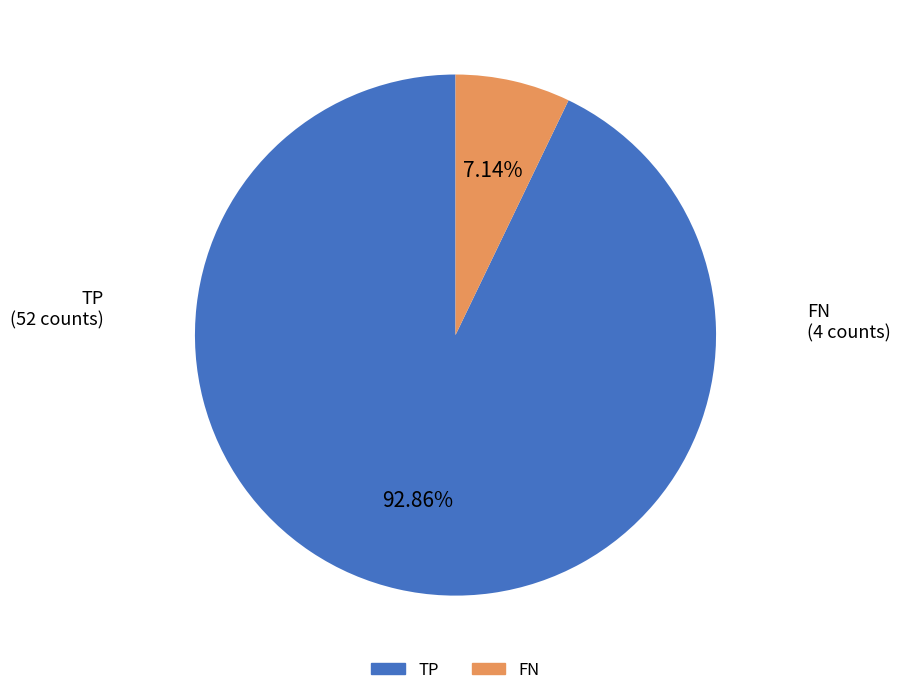

Does any single category account for the majority?

Yes